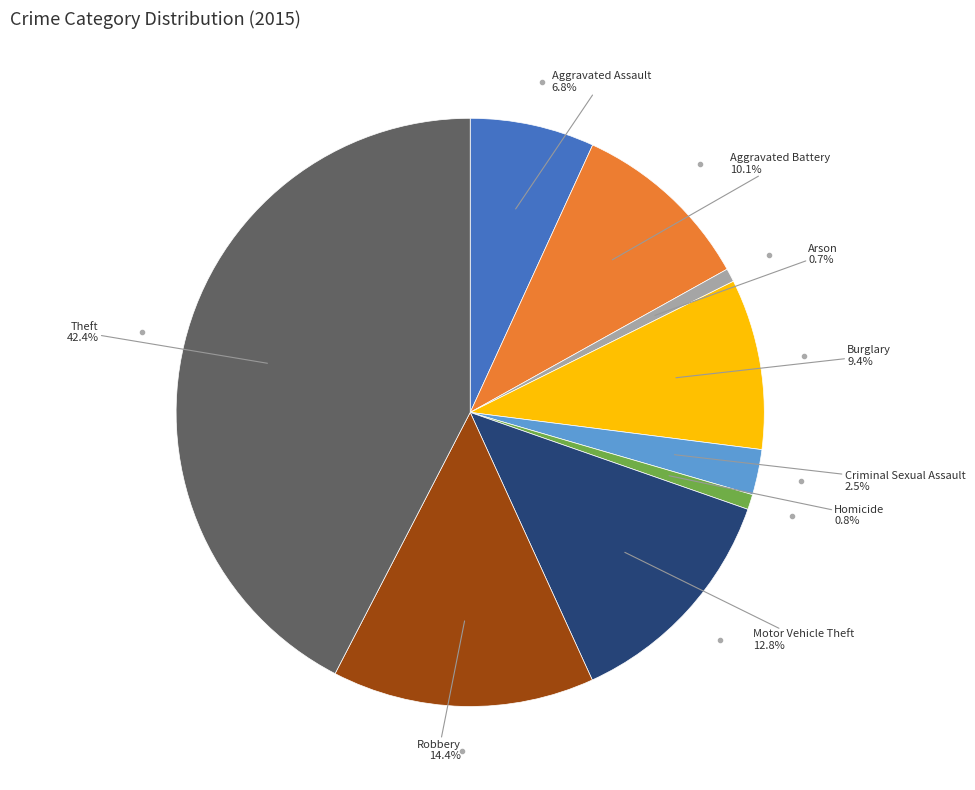

Does any single category account for the majority?

No